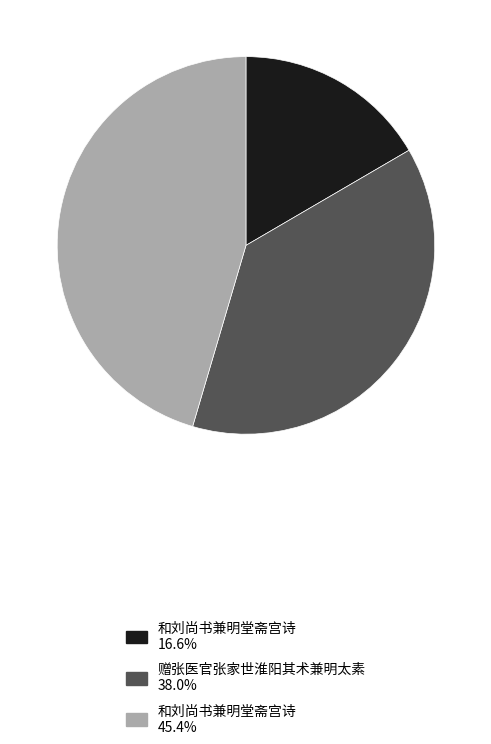

Is there any slice that represents more than half of the pie?

No